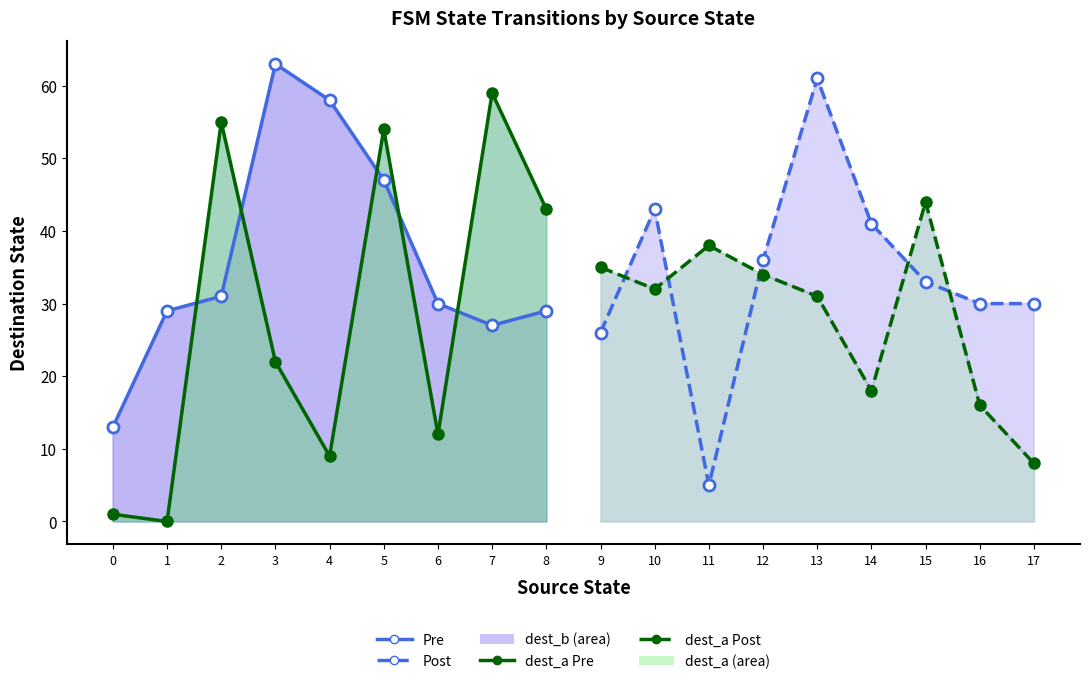

What is the value of the destination_b (Post) point at the 4th from the left?

36